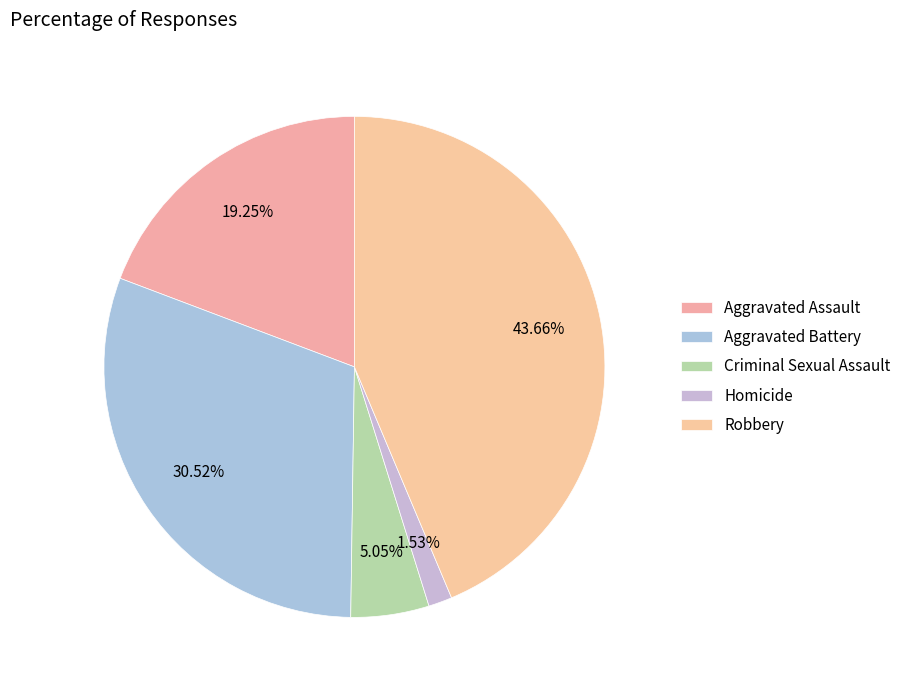

To the nearest percent, what is the combined percentage of Robbery and Aggravated Battery?

74%